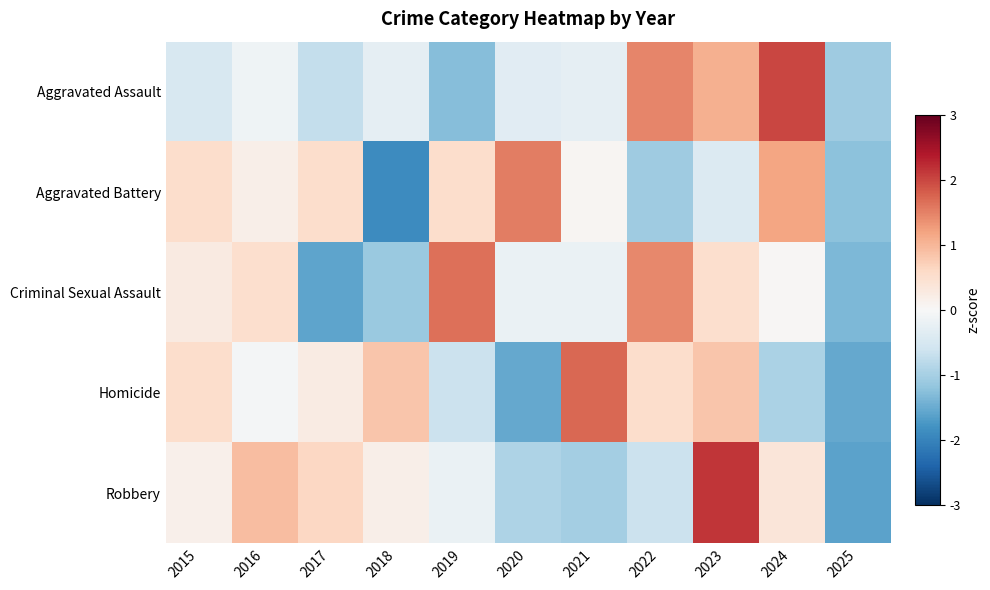

Reading left to right, extract all data points from this chart.

Aggravated Assault: 2015=-0.5	2016=-0.1	2017=-0.7	2018=-0.3	2019=-1.3	2020=-0.3	2021=-0.3	2022=1.5	2023=1.1	2024=2.0	2025=-1.1
Aggravated Battery: 2015=0.5	2016=0.2	2017=0.5	2018=-1.9	2019=0.5	2020=1.5	2021=0.1	2022=-1.1	2023=-0.4	2024=1.2	2025=-1.2
Criminal Sexual Assault: 2015=0.3	2016=0.5	2017=-1.6	2018=-1.1	2019=1.7	2020=-0.2	2021=-0.2	2022=1.4	2023=0.5	2024=0.0	2025=-1.3
Homicide: 2015=0.5	2016=-0.1	2017=0.2	2018=0.8	2019=-0.6	2020=-1.5	2021=1.7	2022=0.5	2023=0.8	2024=-0.9	2025=-1.5
Robbery: 2015=0.2	2016=0.9	2017=0.6	2018=0.2	2019=-0.2	2020=-0.9	2021=-1.0	2022=-0.6	2023=2.1	2024=0.4	2025=-1.6